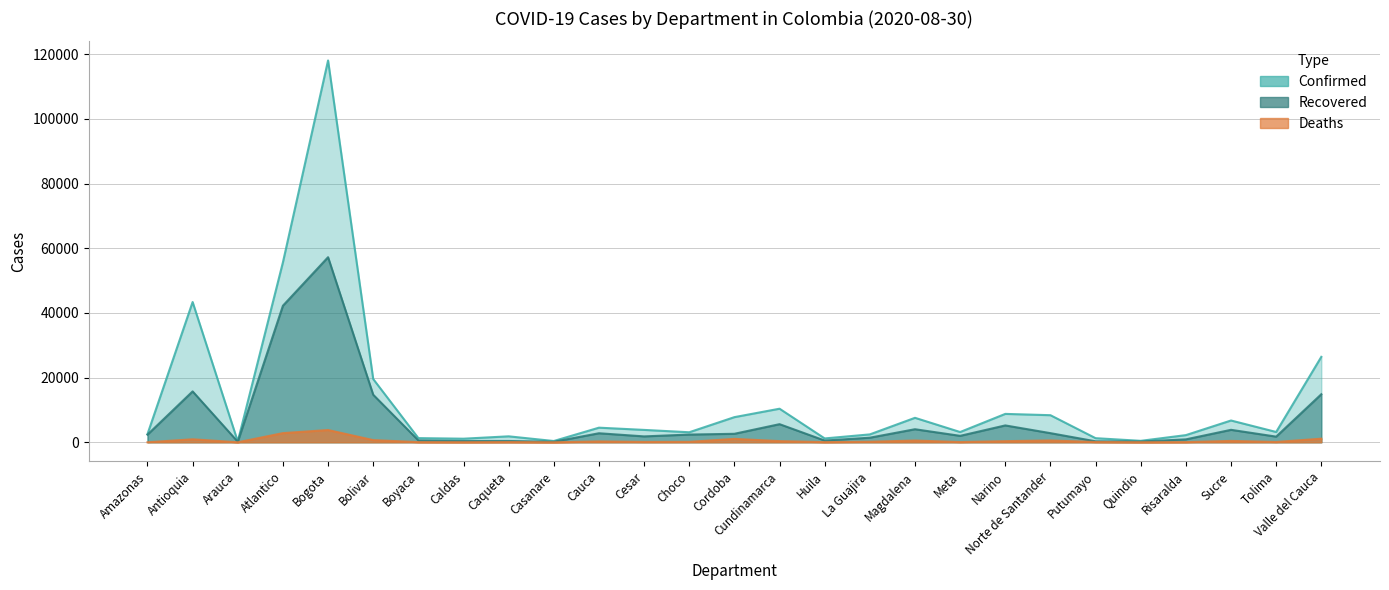

What is the total value across all series at Meta?

5230